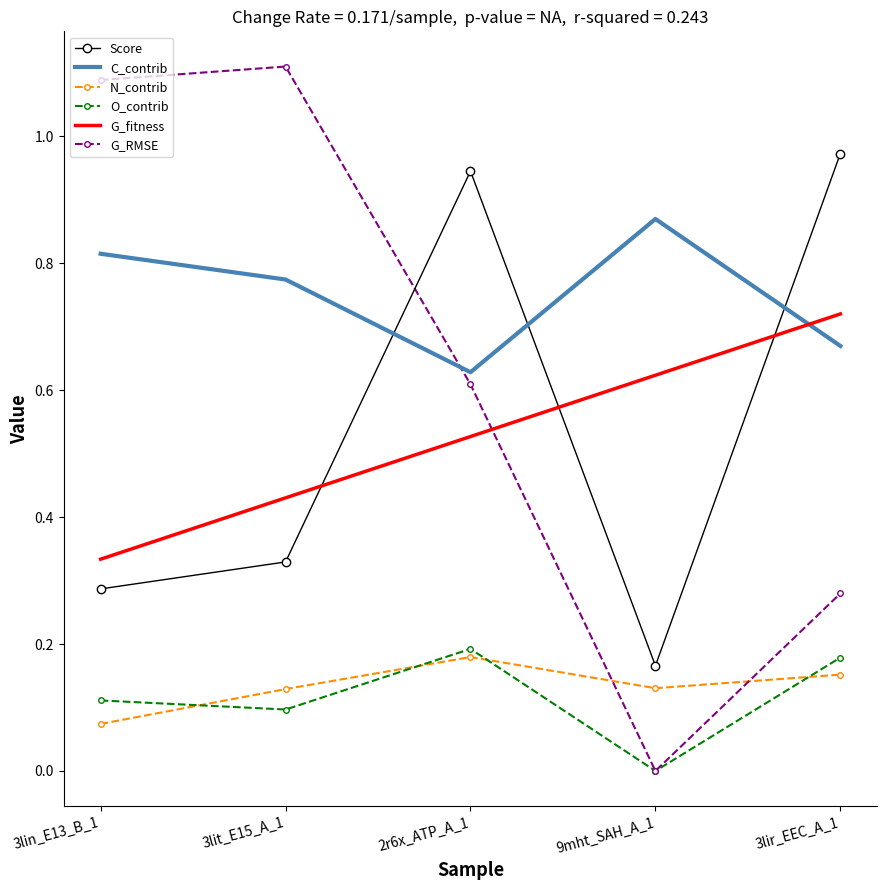

Which series has the largest total across all categories?

C_contrib